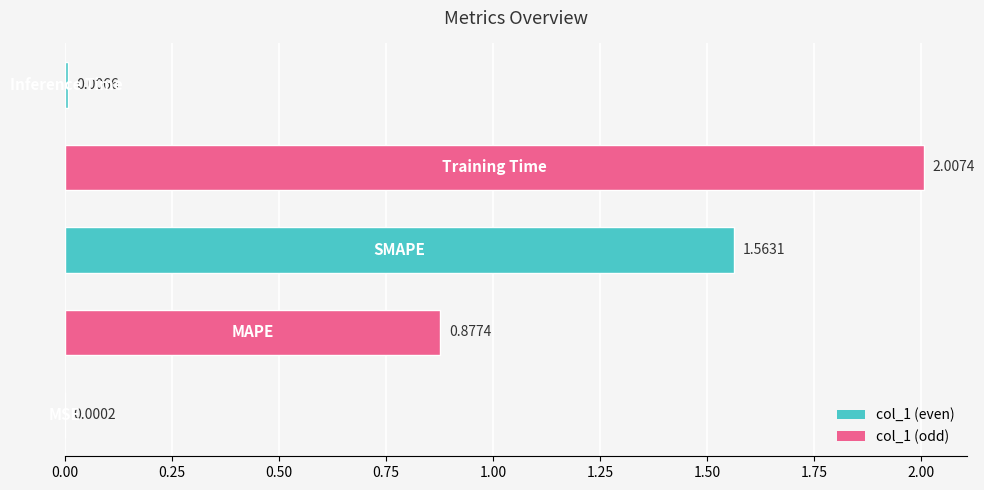

At which category does the chart reach its minimum across all series?

MSE